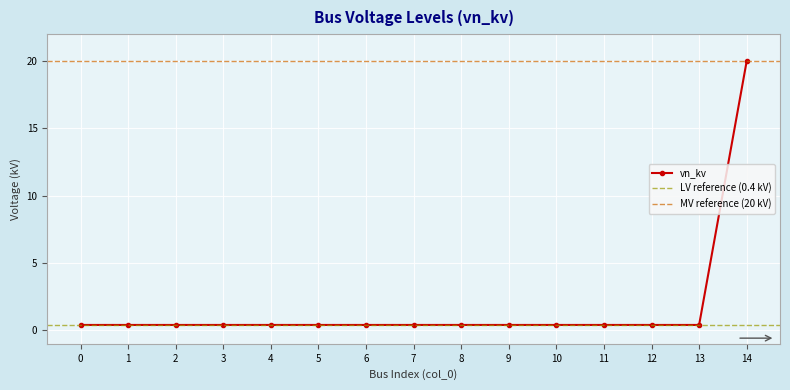

True or false: the data shows 0.4 at 10.

True